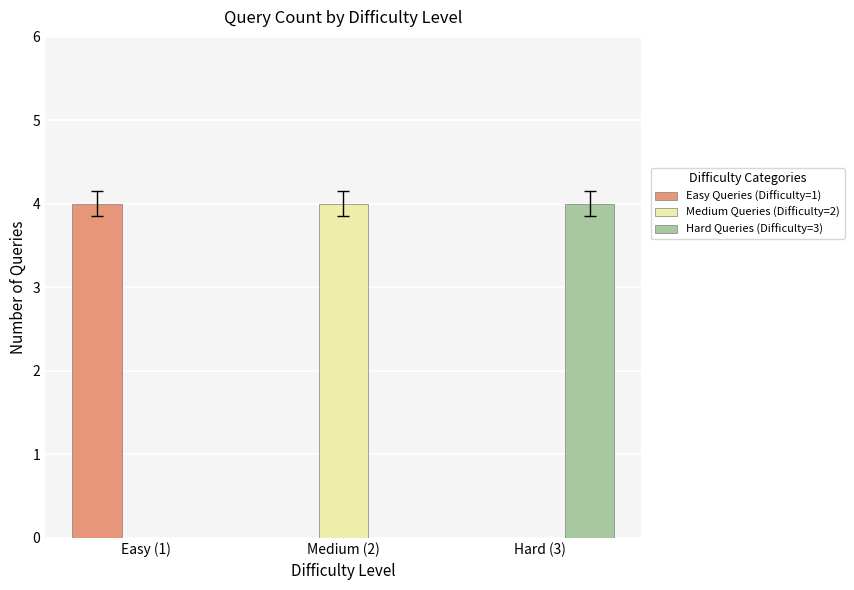

At which label does Hard Queries (Difficulty=3) reach its peak?

Hard (3)